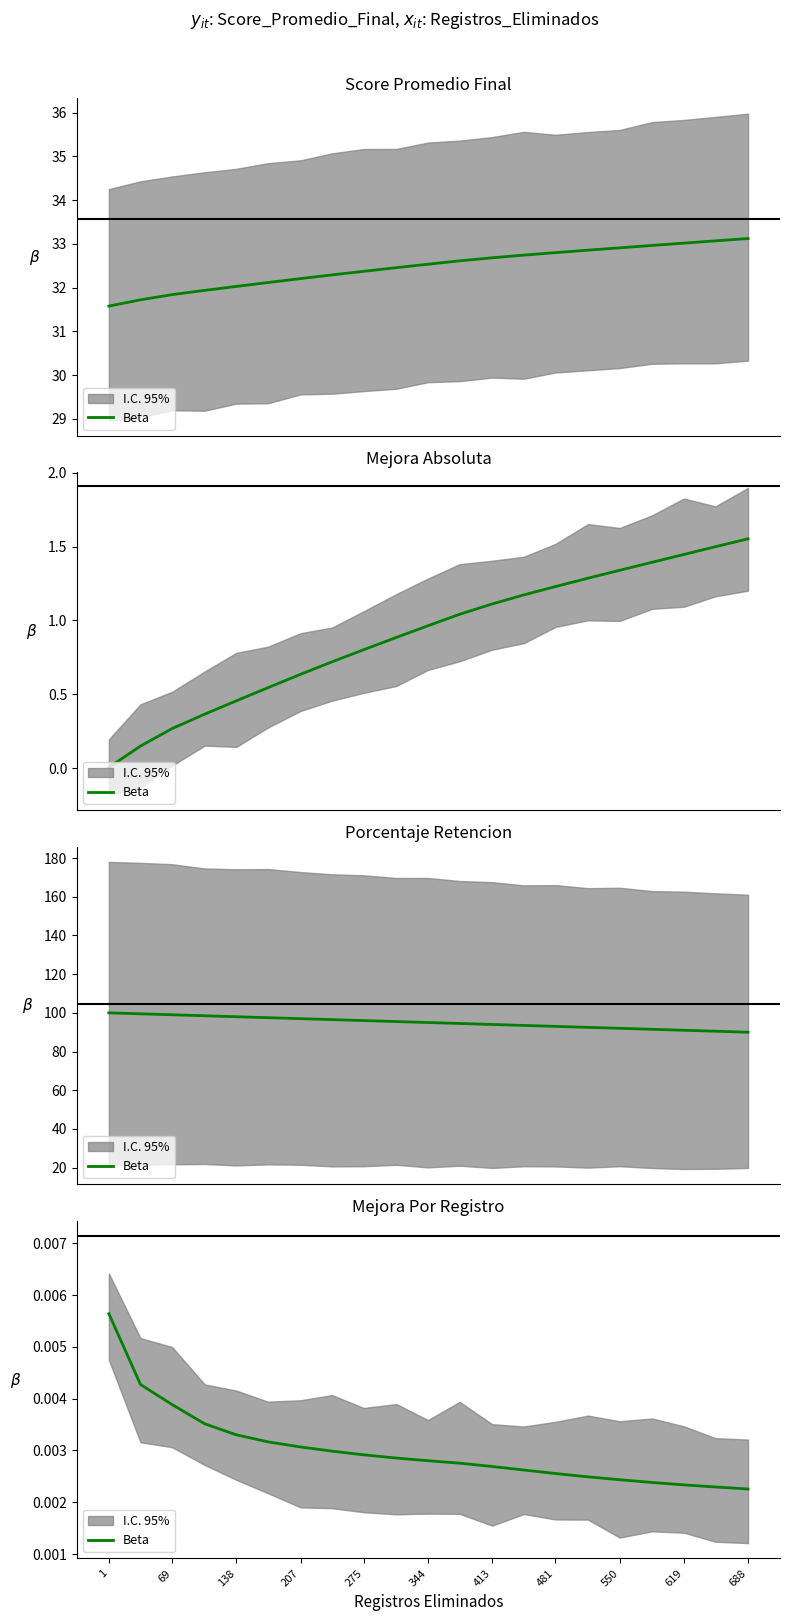

The chart shows a value of 0.0 at 688. True or false?

False